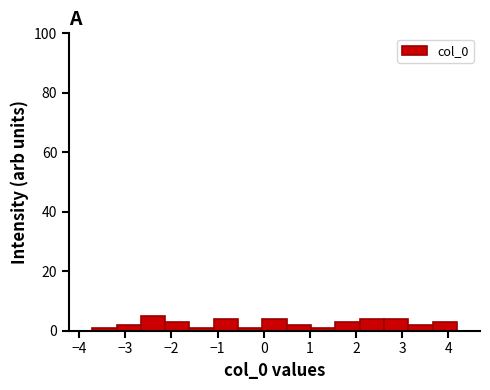

Reading left to right, list every bar in this chart as the range it spans on the x-axis followed by its height. Neither the bar edges nor the heights are printed on the chart, so give them approximately, as read against the axes.

-3.7 to -3.2: under 2
-3.2 to -2.7: 2
-2.7 to -2.1: 6
-2.1 to -1.6: 4
-1.6 to -1.1: under 2
-1.1 to -0.6: 4
-0.6 to 0.0: under 2
0.0 to 0.5: 4
0.5 to 1.0: 2
1.0 to 1.6: under 2
1.6 to 2.1: 4
2.1 to 2.6: 4
2.6 to 3.1: 4
3.1 to 3.7: 2
3.7 to 4.2: 4